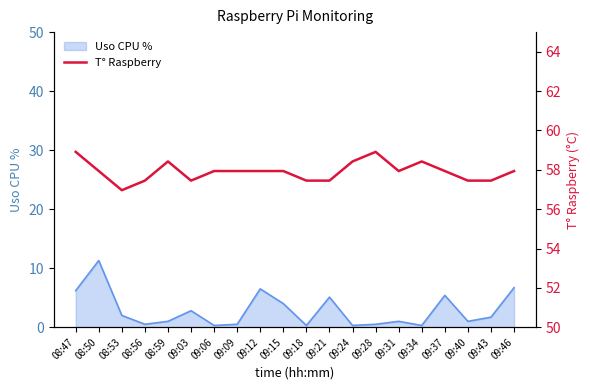

At which label does the data first exceed 57?

08:47